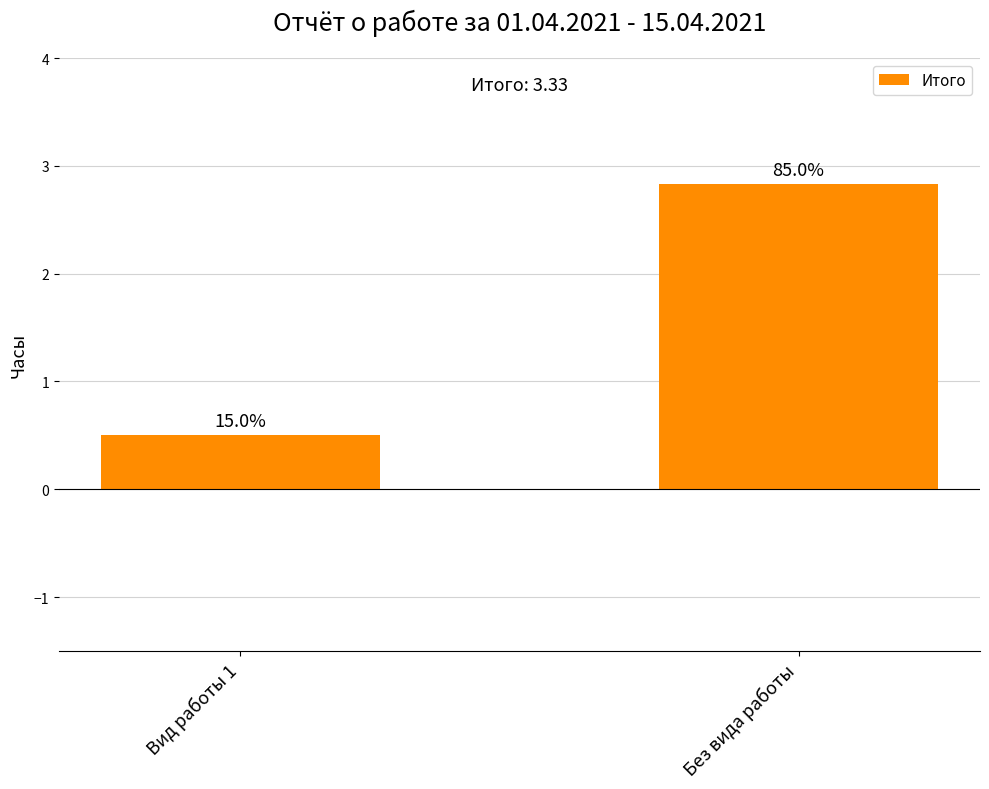

What is the greatest value displayed?

2.8